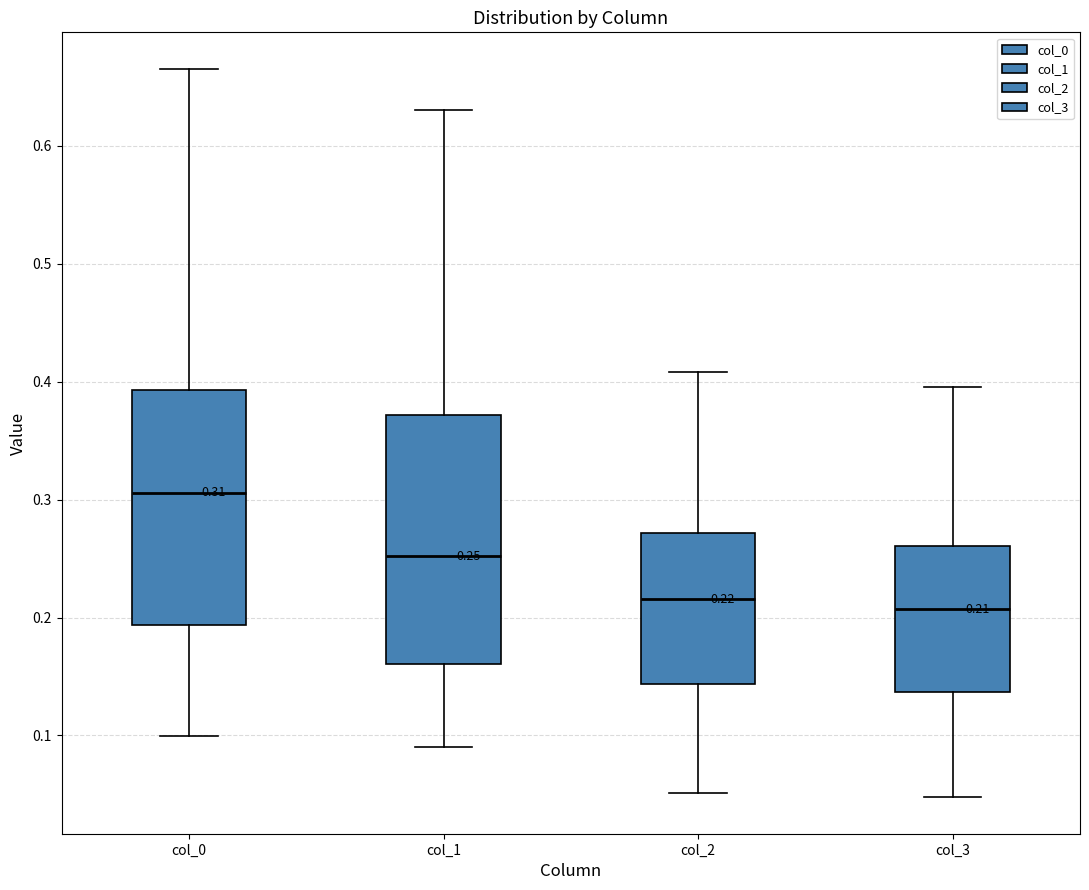

Which box has the highest median line?

col_0